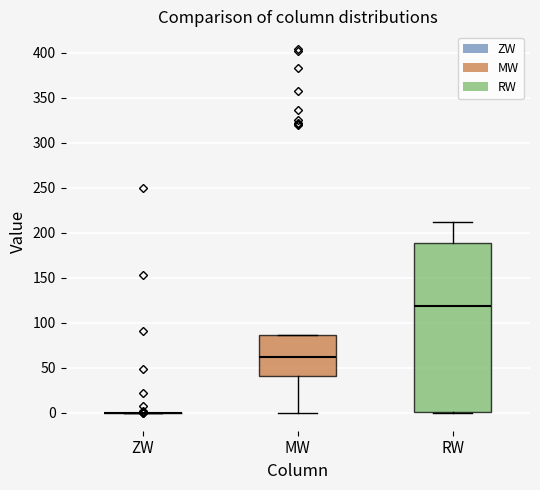

Reading left to right, transcribe this box plot: for each box, give where its median line is, the range the box spans, and where its two whiskers end, as read against the y-axis. The values are not printed on the chart, so give them approximately, as read against the axis.

ZW: box collapsed to a line at 0, whiskers 0 to 0
MW: median 60, box 40 to 85, whiskers 0 to 85
RW: median 120, box 0 to 190, whiskers 0 to 210